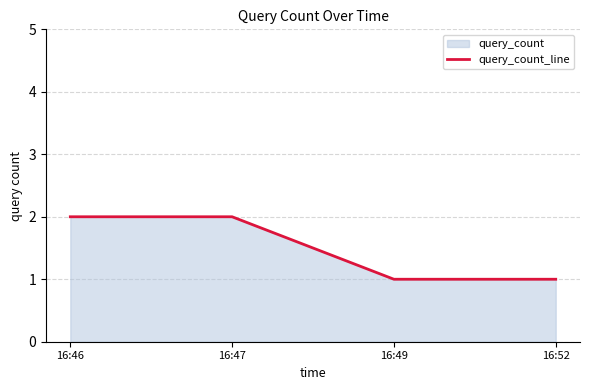

Reading left to right, extract all data points from this chart.

2	2	1	1